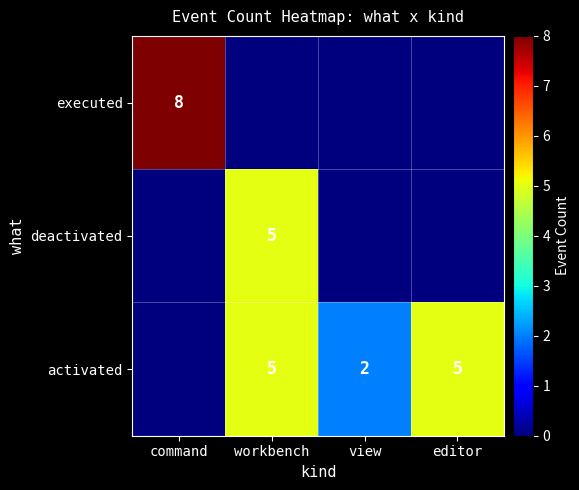

The value of activated at workbench is 5. True or false?

True